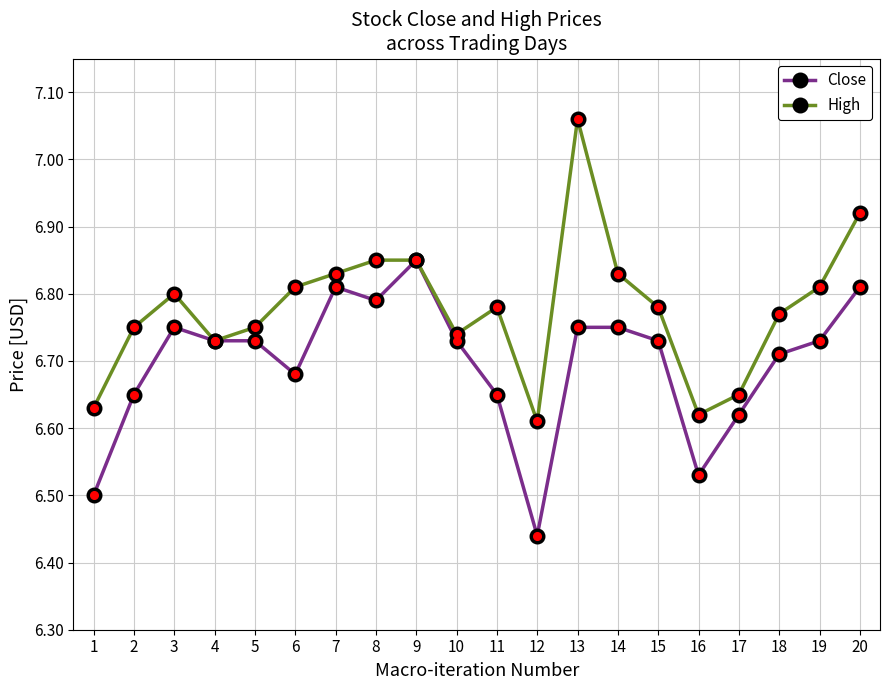

At how many categories does at least one series exceed 6?

20